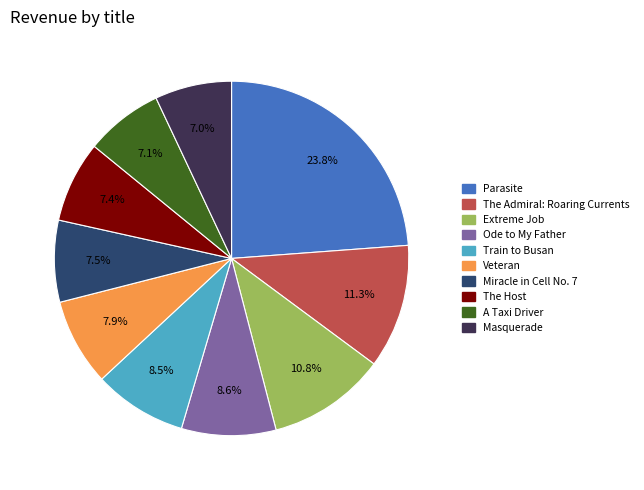

To the nearest percent, what is the difference between the Extreme Job and The Admiral: Roaring Currents slice percentages?

1%